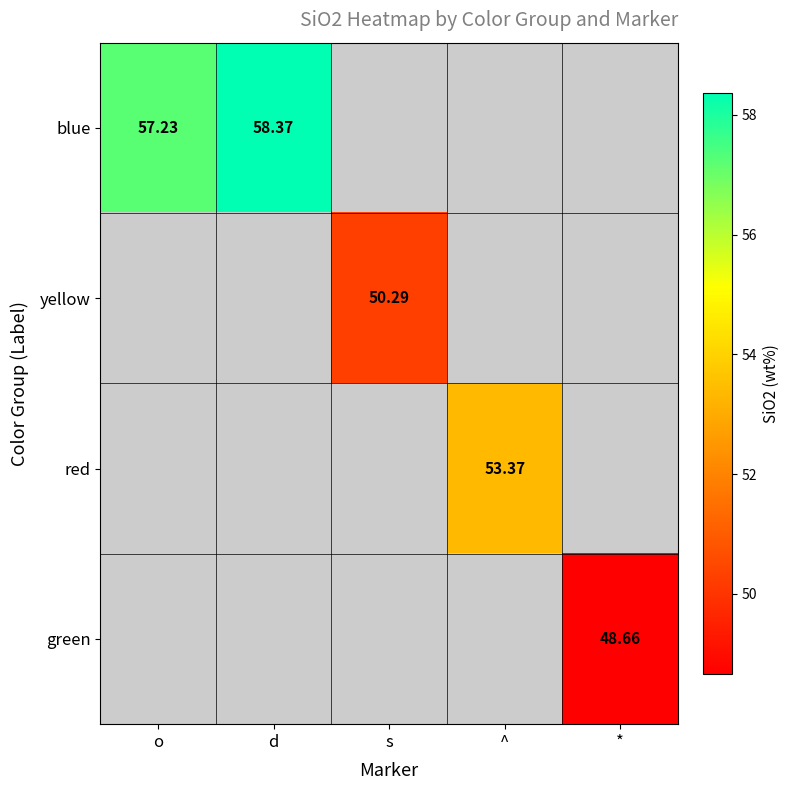

Is the value of red at ^ greater than the value of blue at d?

No